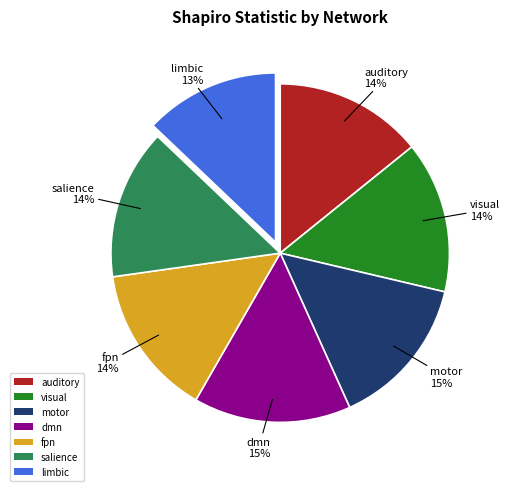

Does any single category account for the majority?

No